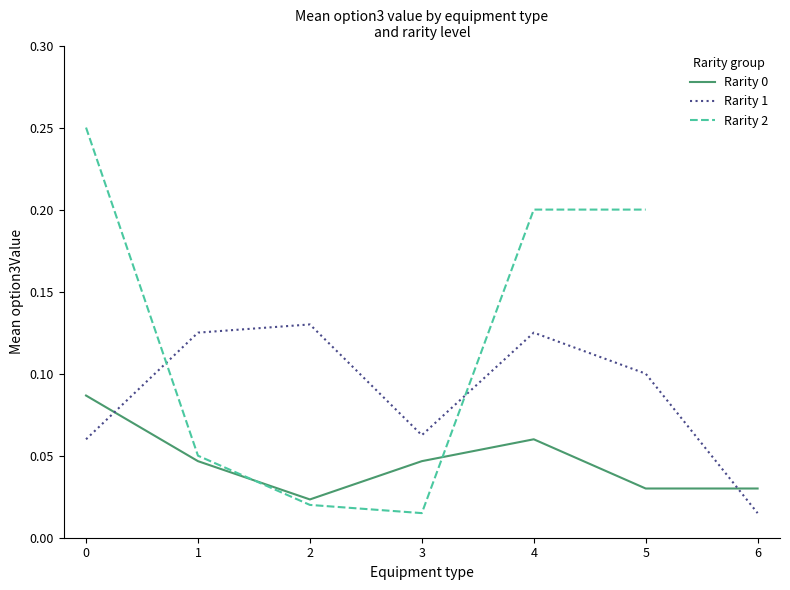

After their last crossing, which series has the higher values: Rarity 0 or Rarity 1?

Rarity 0